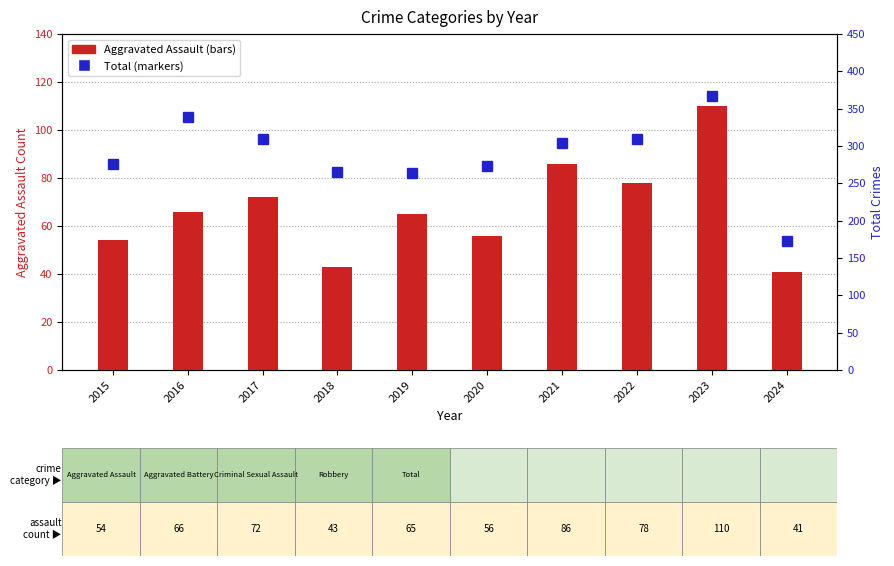

The value of Aggravated Assault at 2020 is 83. True or false?

False